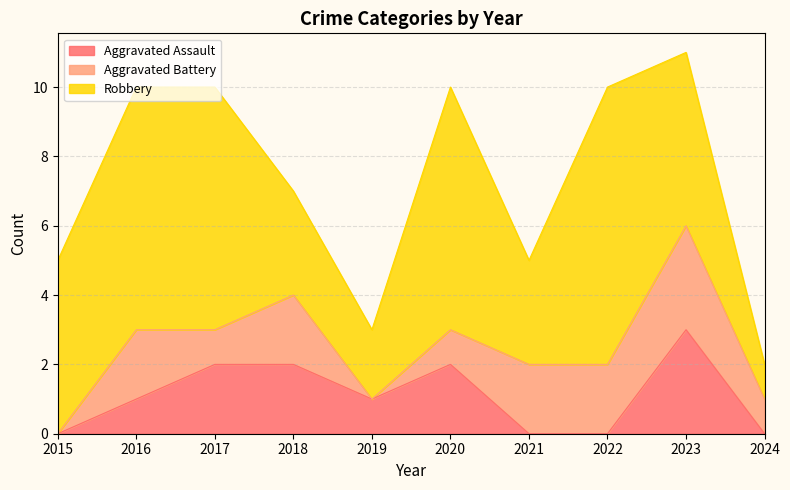

Which series changed the most between 2020 and 2023?

Aggravated Battery